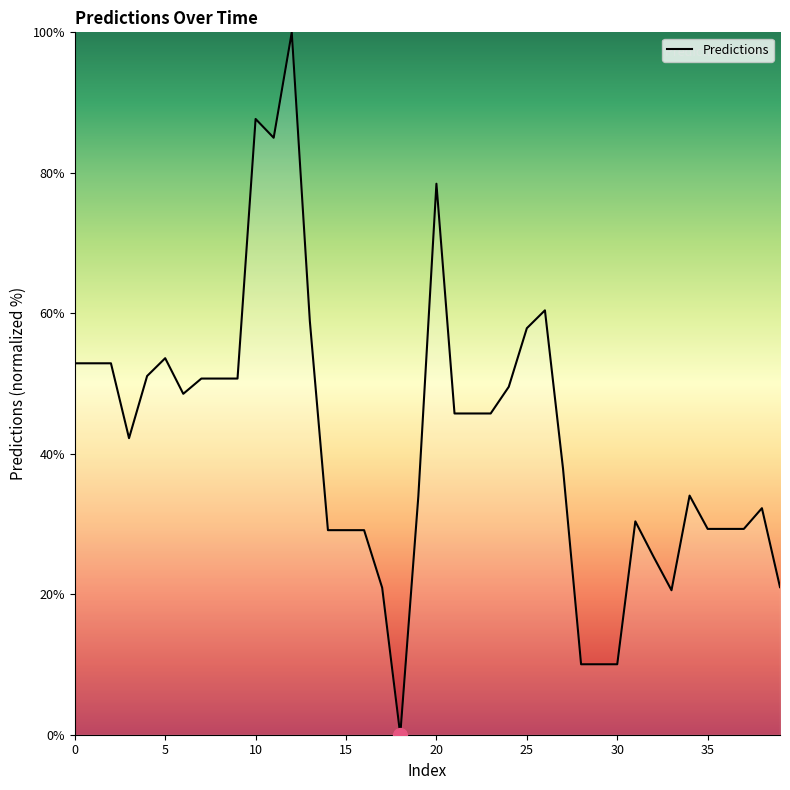

What is the maximum value shown in the chart?

100.0